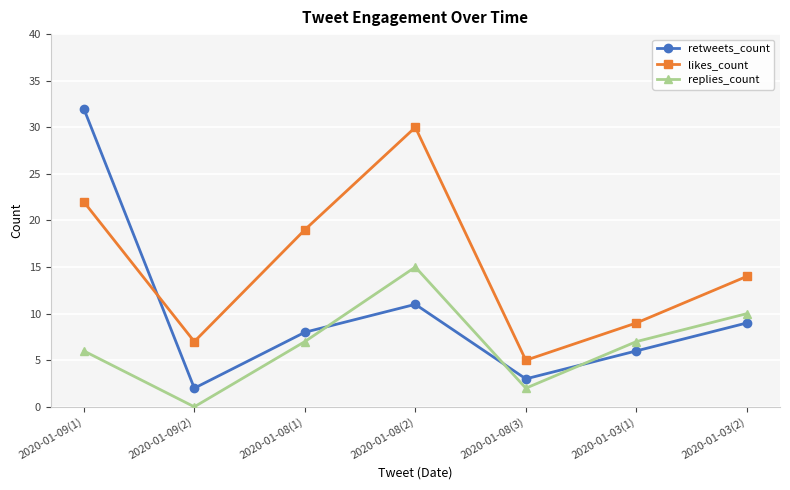

What is the label of the 4th point from the left?

2020-01-08(2)